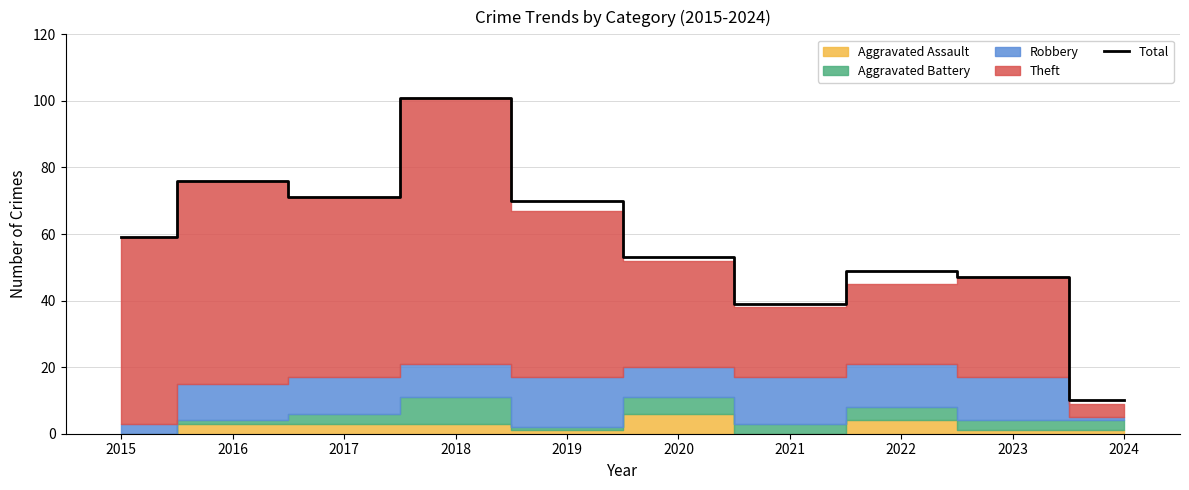

At which label does the data first exceed 59?

2016